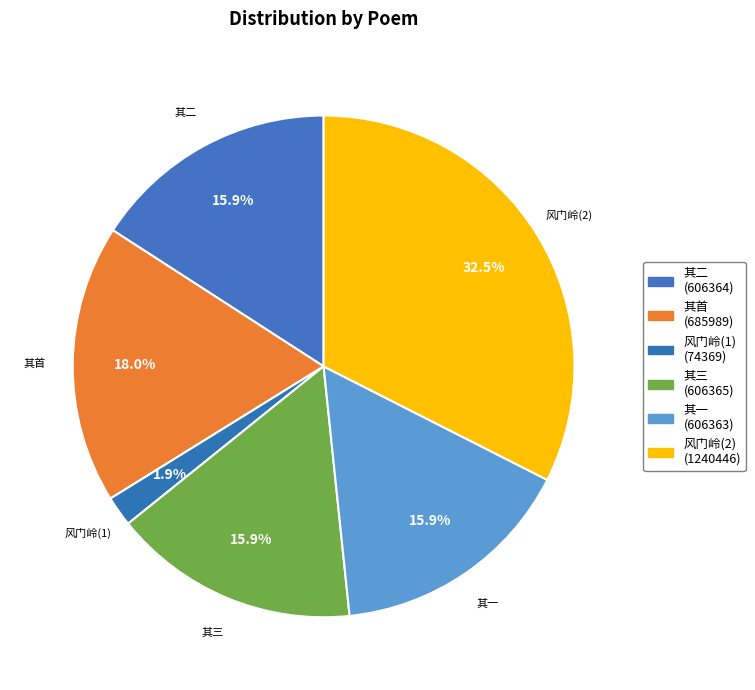

How many slices are in this pie chart?

6